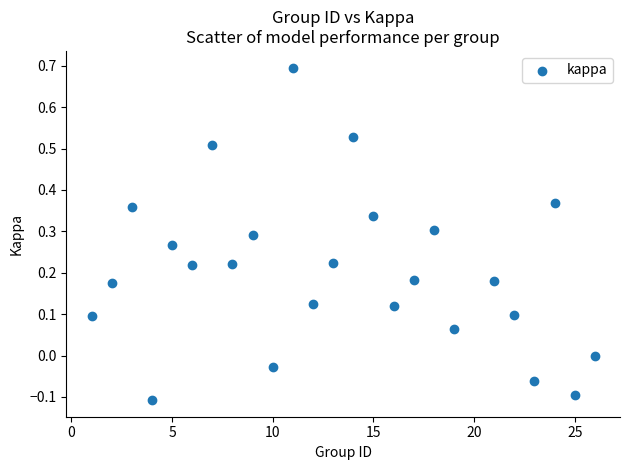

What is the range of X values (max minus min)?

25.0